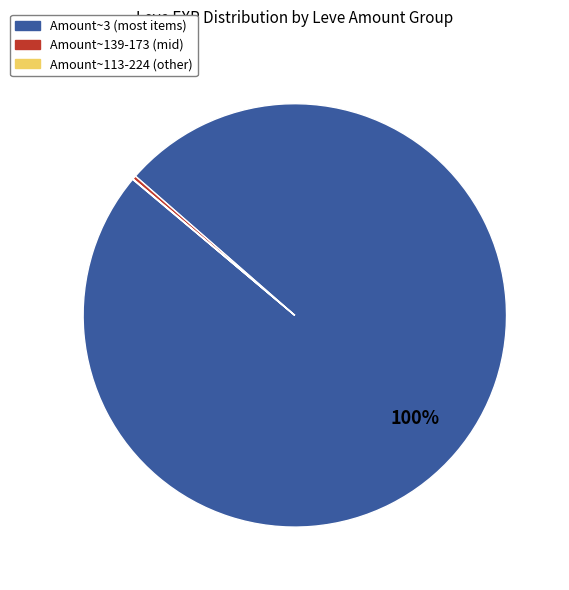

Is there a majority slice in this chart?

Yes